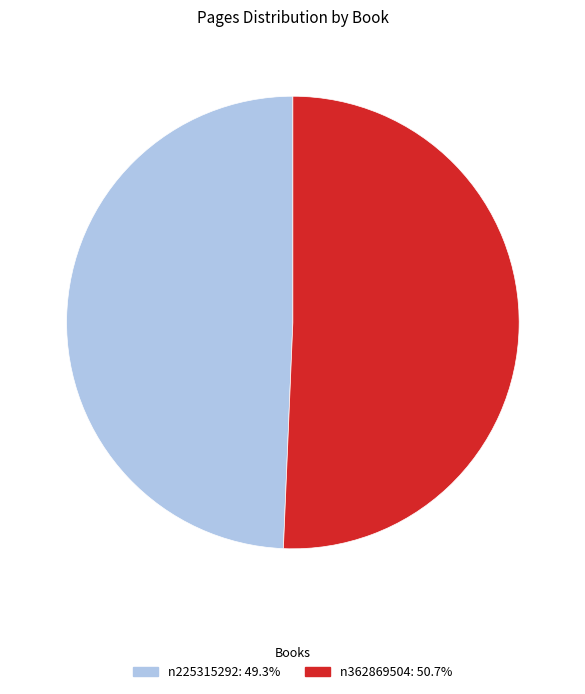

Do n225315292 and n362869504 together represent more than half of the pie?

Yes